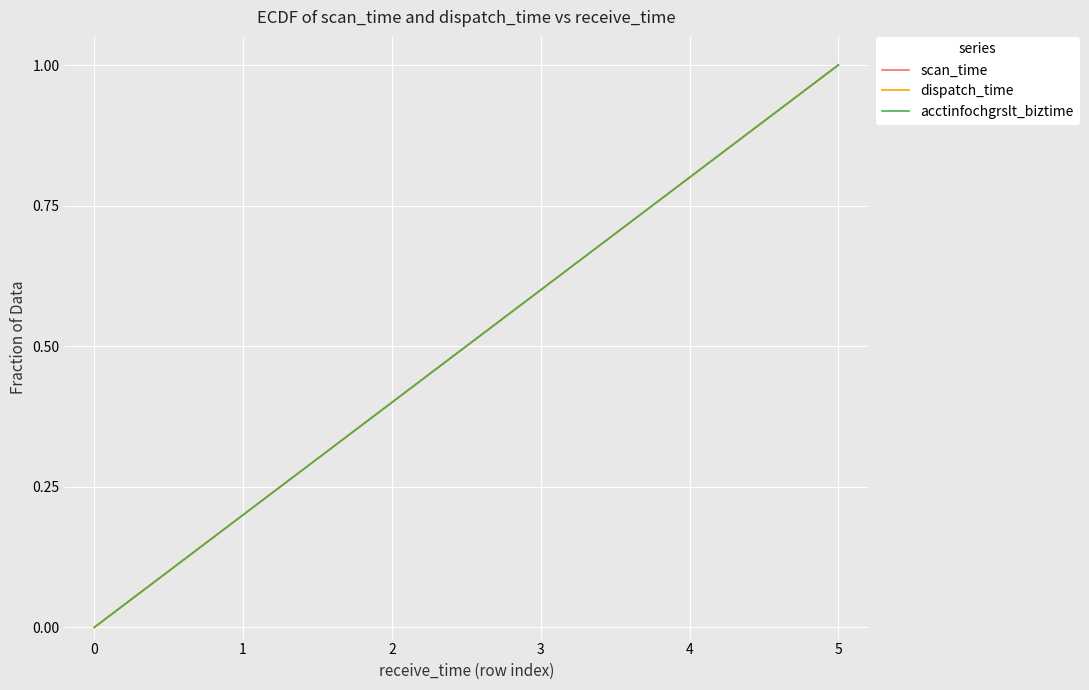

Reading left to right, what are all the values shown in this chart?

scan_time: 0.0	0.2	0.4	0.6	0.8	1.0
dispatch_time: 0.0	0.2	0.4	0.6	0.8	1.0
acctinfochgrslt_biztime: 0.0	0.2	0.4	0.6	0.8	1.0